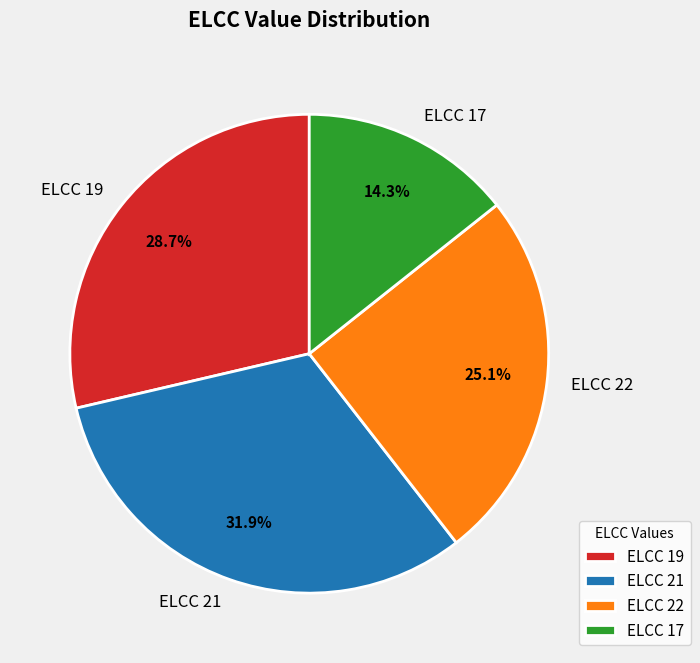

What is the total percentage of ELCC 17 and ELCC 21?

46.2%